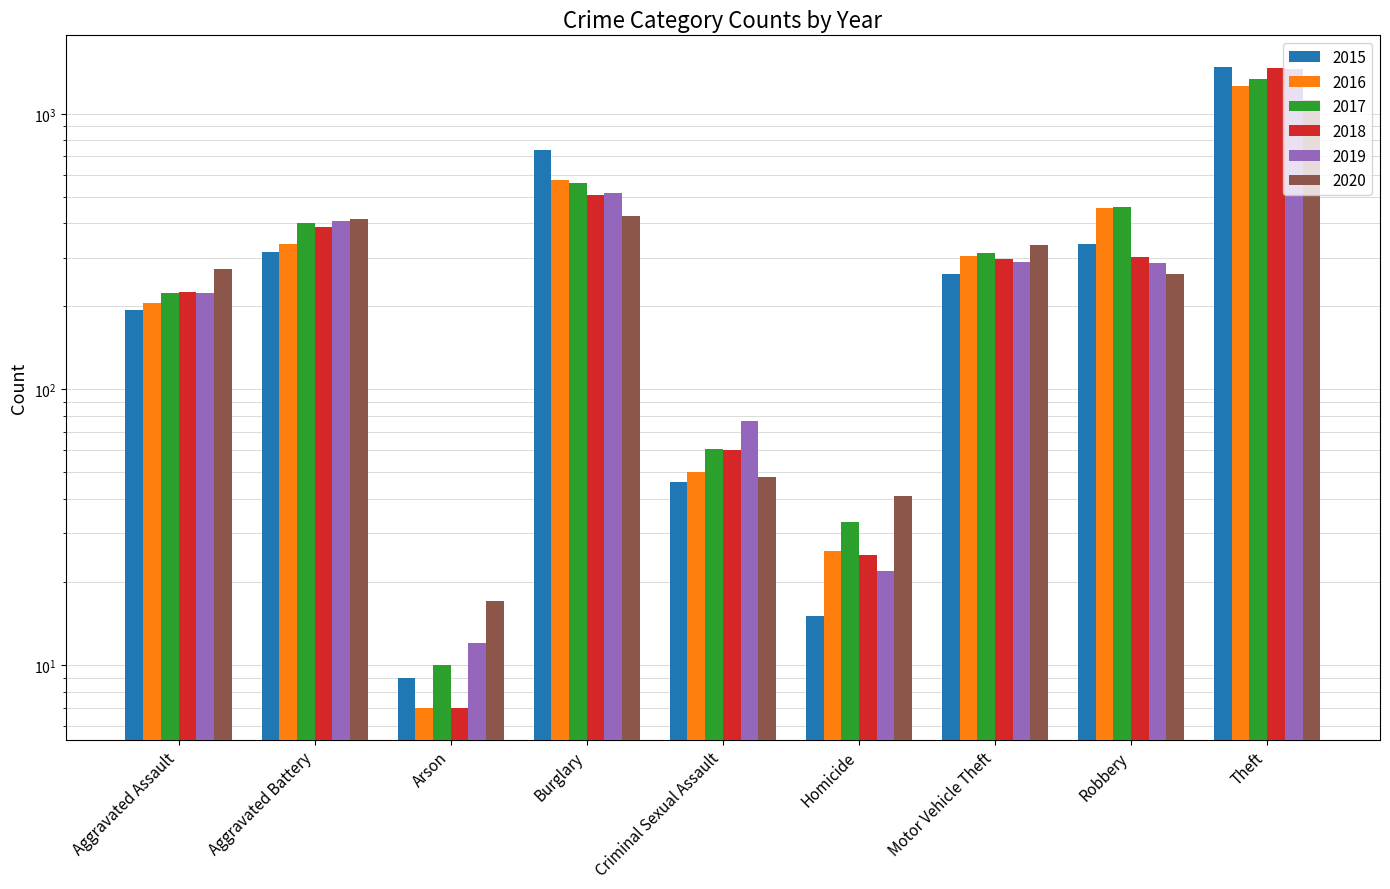

Reading left to right, transcribe all the data shown in this chart.

2015: 194	316	9	738	46	15	263	337	1474
2016: 206	336	7	576	50	26	304	454	1259
2017: 224	400	10	562	61	33	312	460	1339
2018: 225	389	7	506	60	25	298	301	1461
2019: 223	407	12	517	77	22	290	287	1459
2020: 273	416	17	425	48	41	333	263	1125